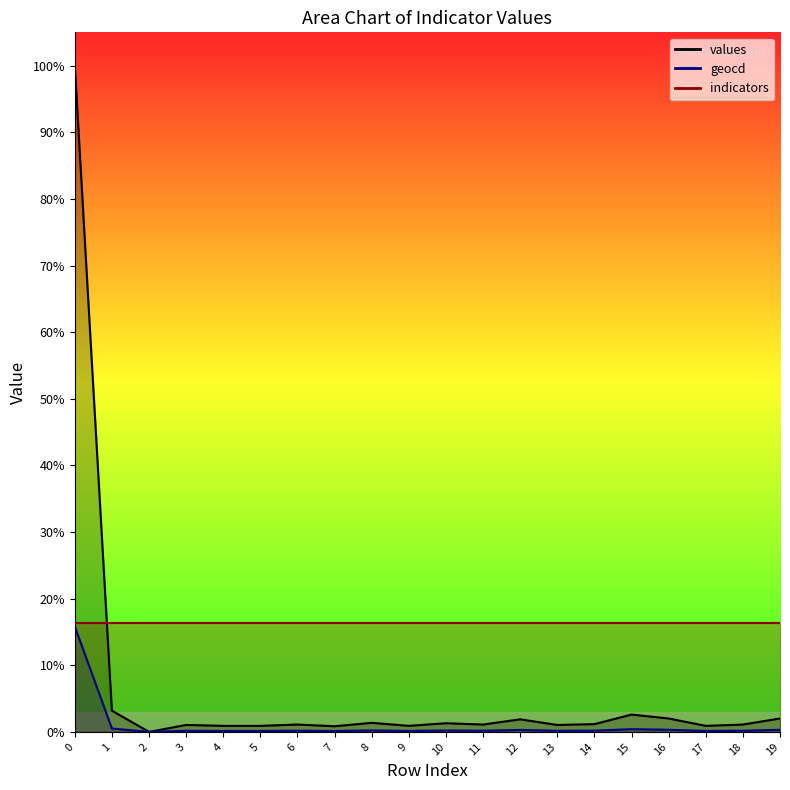

At which label is geocd closest to 7?

1